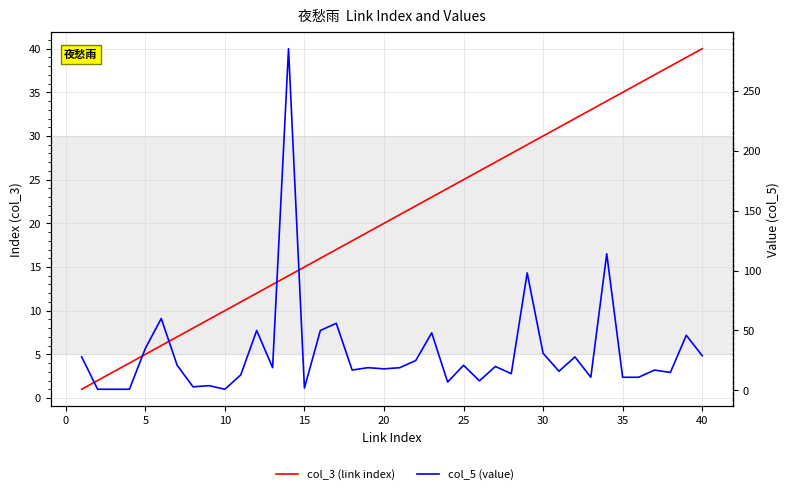

True or false: col_3 (link index) has a value of 38 at 23.

False